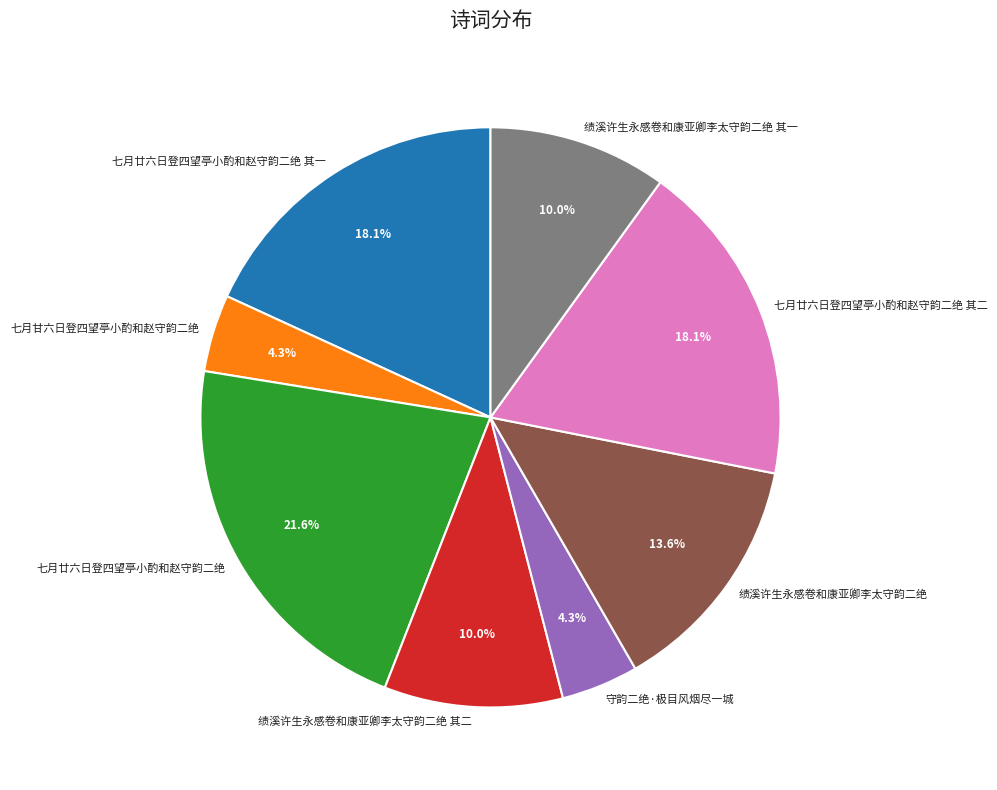

Does any single category account for the majority?

No